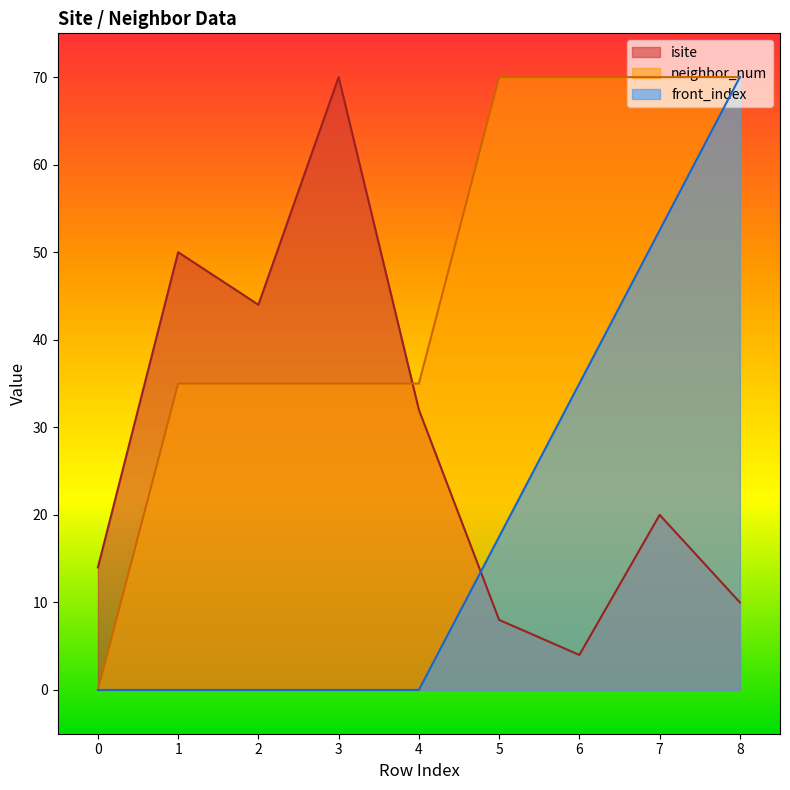

At which category is the sum across all series the highest?

8